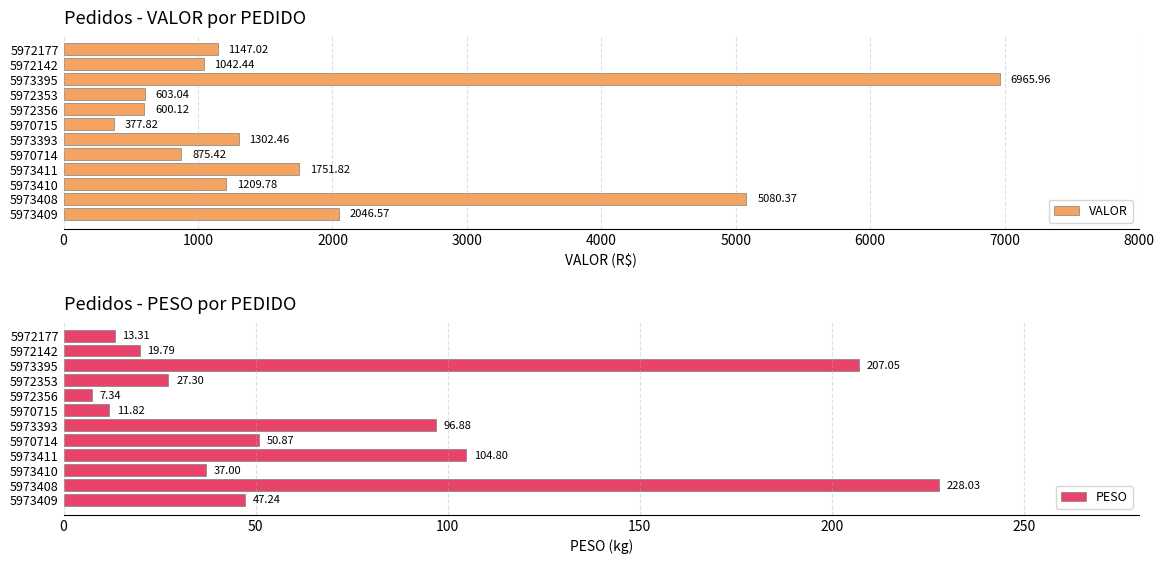

The PESO series shows 47.2 at 5973409. True or false?

True